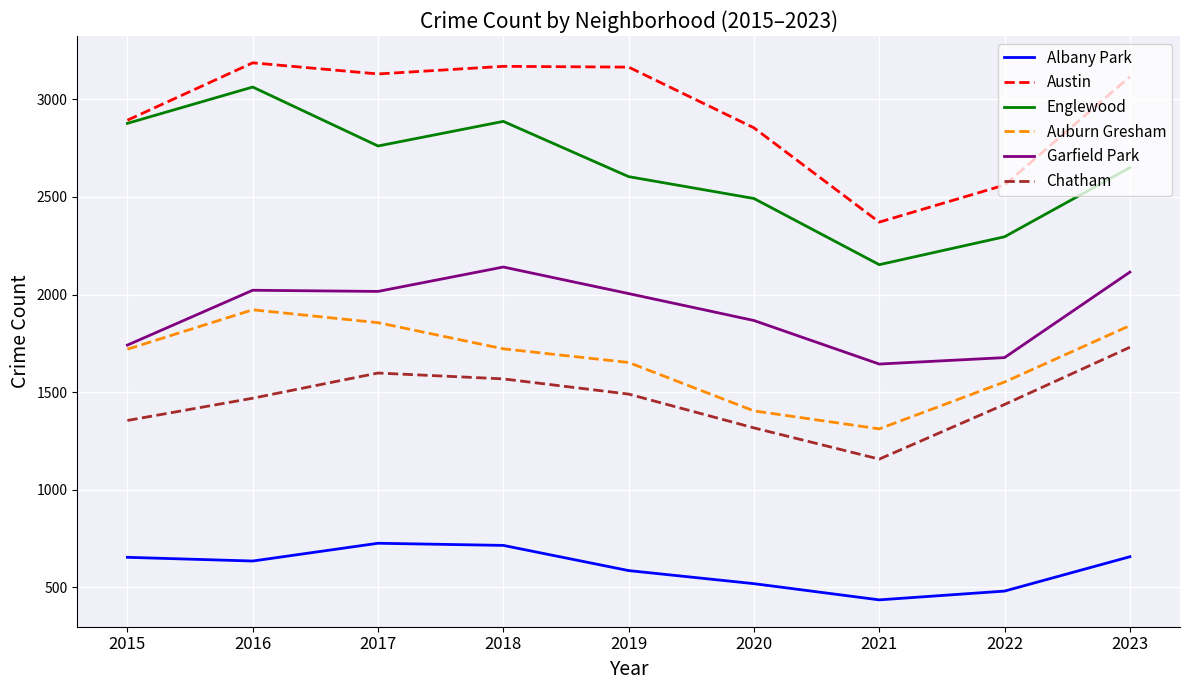

True or false: Garfield Park and Austin cross at least once.

False